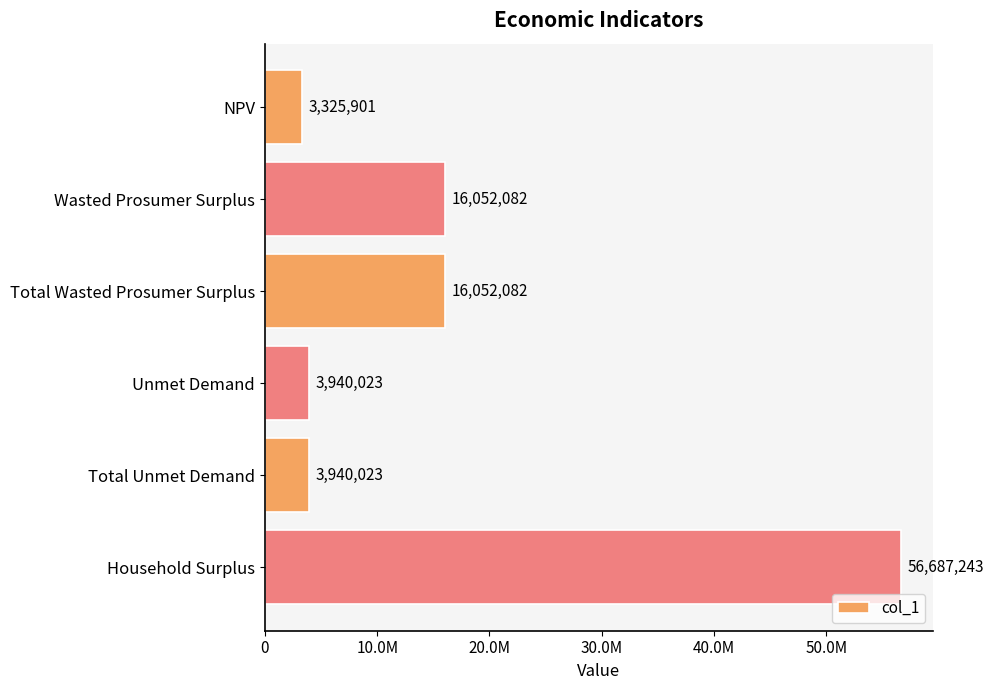

What is the minimum value shown in the chart?

3325901.0